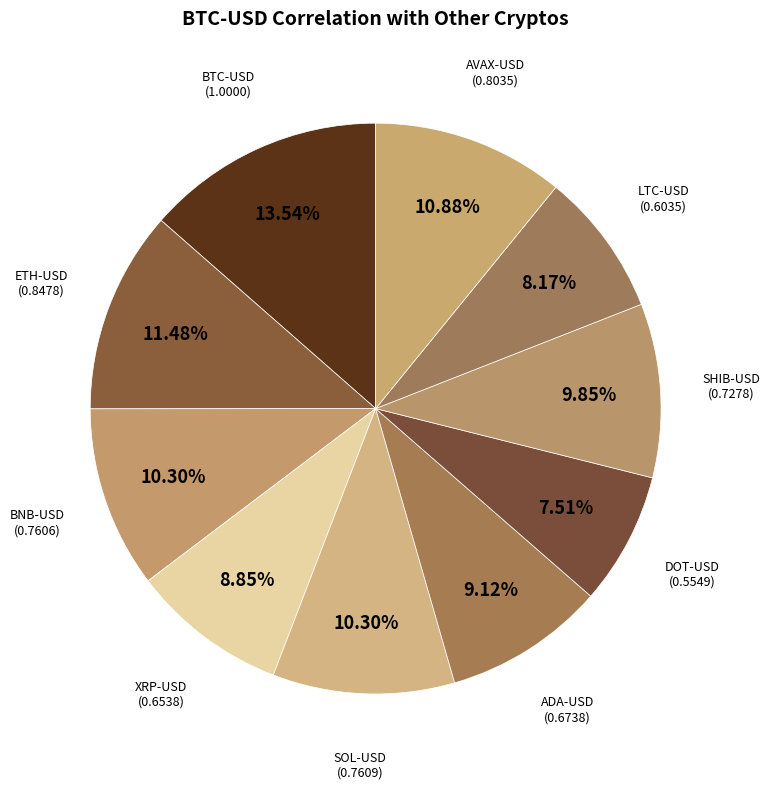

Rank the categories by value from highest to lowest.

BTC-USD, ETH-USD, AVAX-USD, SOL-USD, BNB-USD, SHIB-USD, ADA-USD, XRP-USD, LTC-USD, DOT-USD